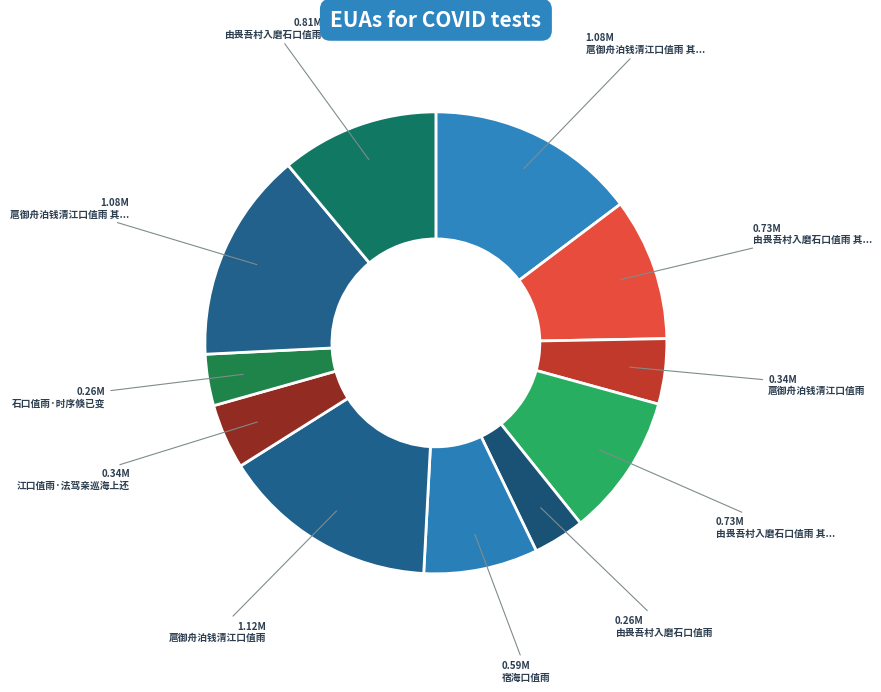

Count the number of slices in the pie.

11